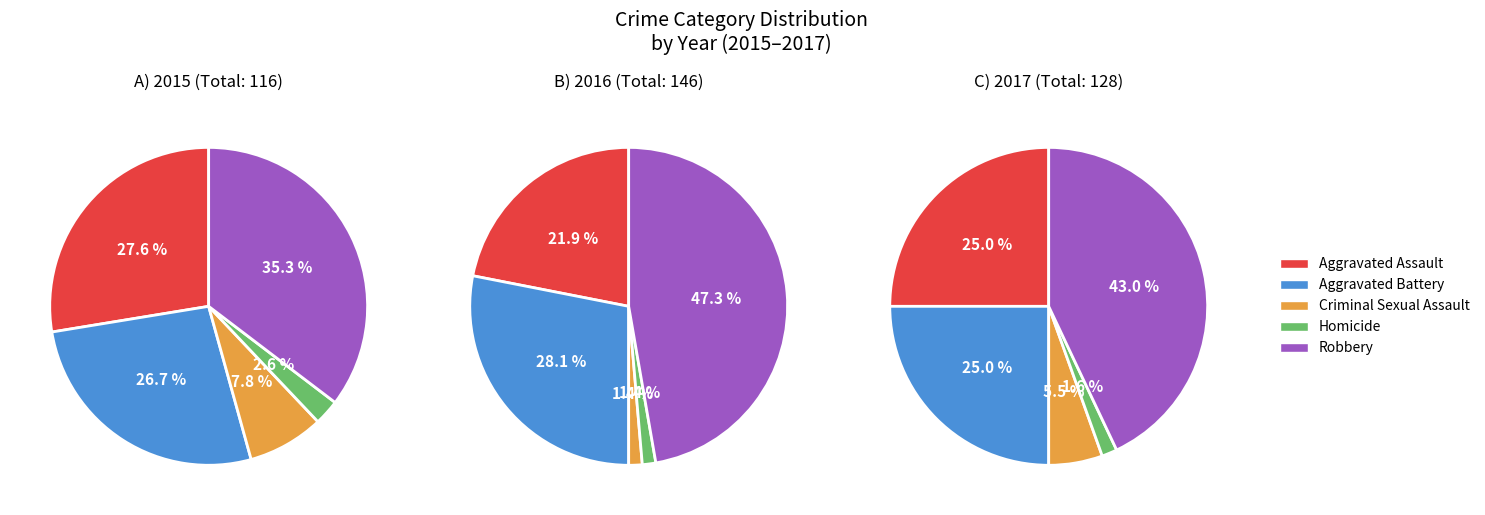

What is the change in value from Aggravated Battery to Robbery?

+10